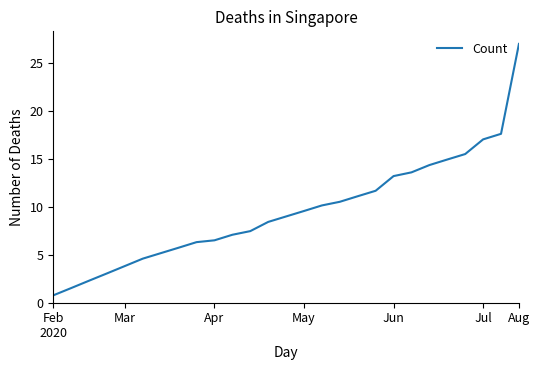

What is the maximum value shown in the chart?

27.0